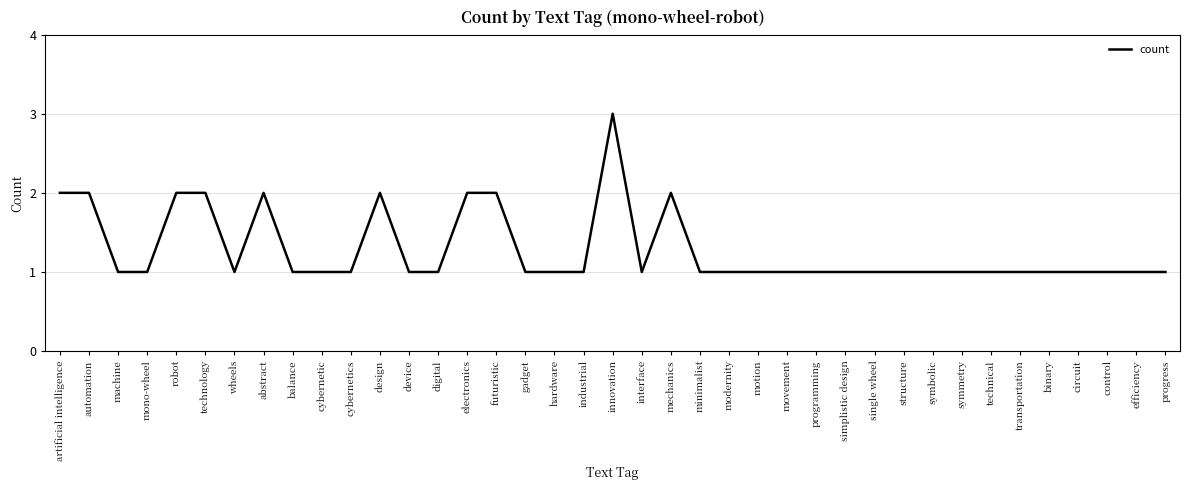

What is the difference between the second highest and second lowest values?

1